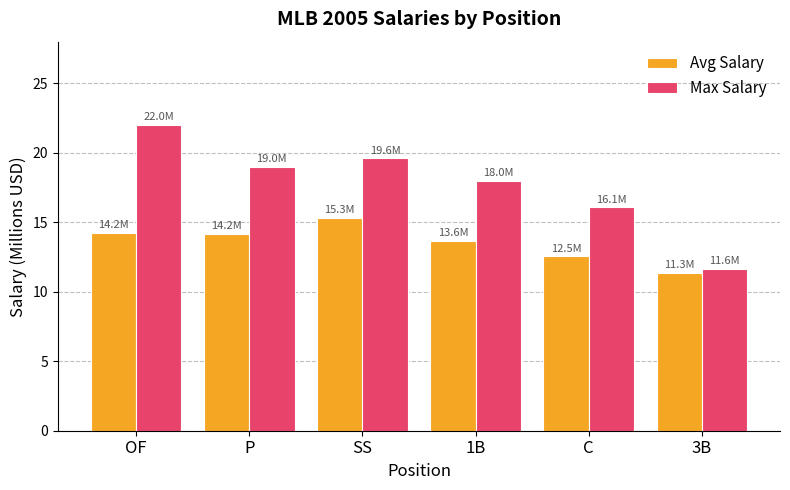

What position from the right is C?

2